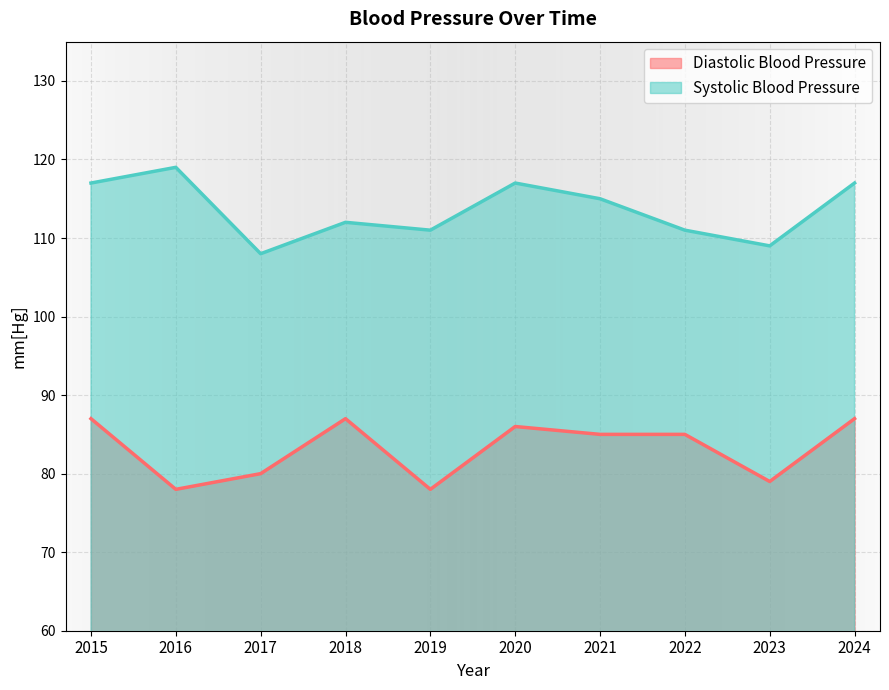

How many distinct data groups are displayed?

2